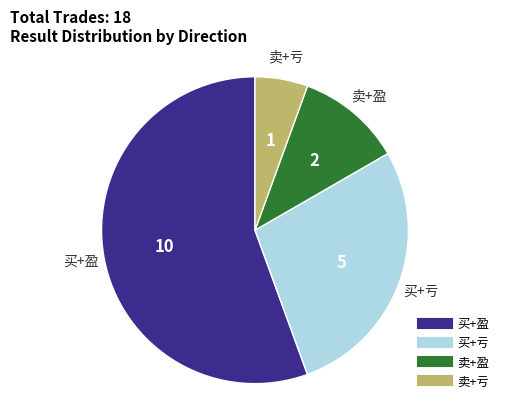

Is there any slice that represents more than half of the pie?

Yes